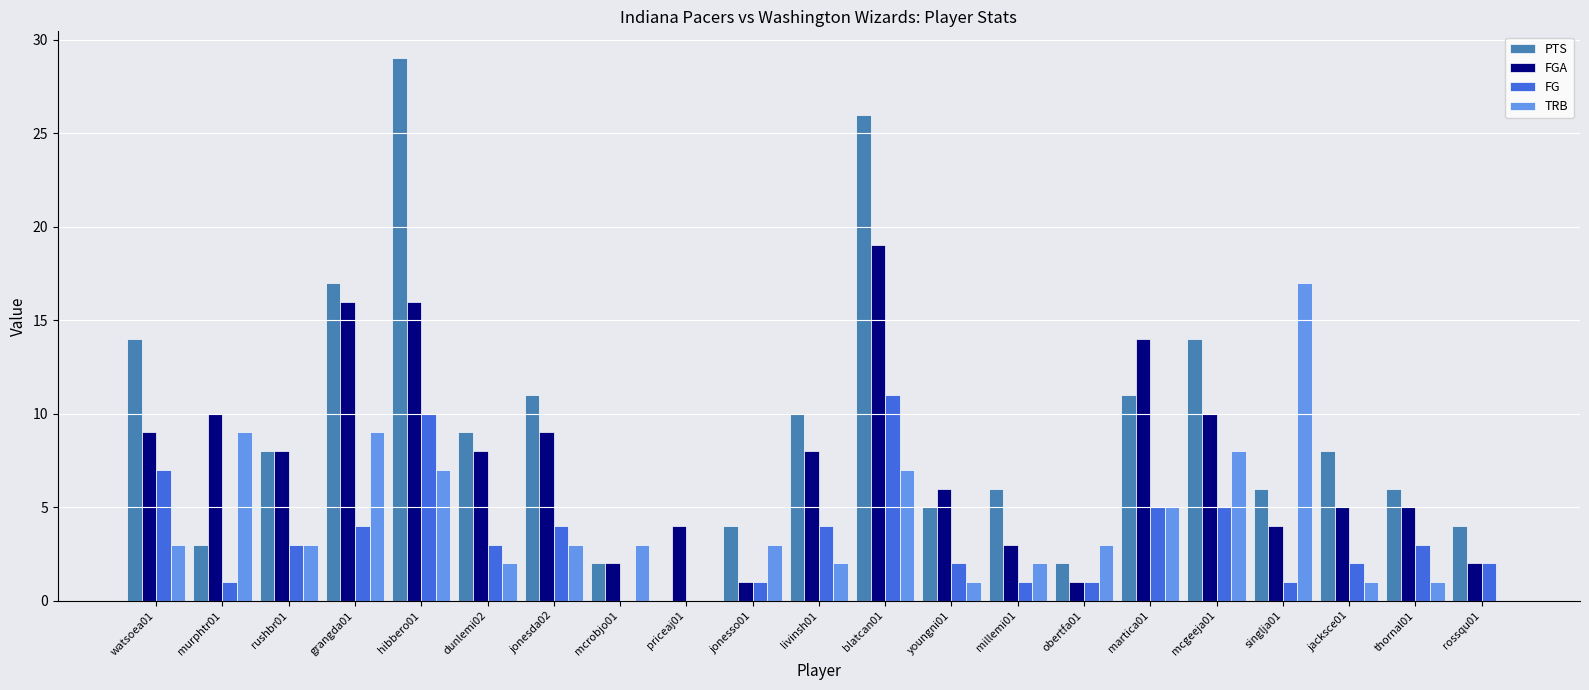

Reading left to right, extract all data points from this chart.

PTS: watsoea01=14	murphtr01=3	rushbr01=8	grangda01=17	hibbero01=29	dunlemi02=9	jonesda02=11	mcrobjo01=2	priceaj01=0	jonesso01=4	livinsh01=10	blatcan01=26	youngni01=5	millemi01=6	obertfa01=2	martica01=11	mcgeeja01=14	singlja01=6	jacksce01=8	thornal01=6	rossqu01=4
FGA: watsoea01=9	murphtr01=10	rushbr01=8	grangda01=16	hibbero01=16	dunlemi02=8	jonesda02=9	mcrobjo01=2	priceaj01=4	jonesso01=1	livinsh01=8	blatcan01=19	youngni01=6	millemi01=3	obertfa01=1	martica01=14	mcgeeja01=10	singlja01=4	jacksce01=5	thornal01=5	rossqu01=2
FG: watsoea01=7	murphtr01=1	rushbr01=3	grangda01=4	hibbero01=10	dunlemi02=3	jonesda02=4	mcrobjo01=0	priceaj01=0	jonesso01=1	livinsh01=4	blatcan01=11	youngni01=2	millemi01=1	obertfa01=1	martica01=5	mcgeeja01=5	singlja01=1	jacksce01=2	thornal01=3	rossqu01=2
TRB: watsoea01=3	murphtr01=9	rushbr01=3	grangda01=9	hibbero01=7	dunlemi02=2	jonesda02=3	mcrobjo01=3	priceaj01=0	jonesso01=3	livinsh01=2	blatcan01=7	youngni01=1	millemi01=2	obertfa01=3	martica01=5	mcgeeja01=8	singlja01=17	jacksce01=1	thornal01=1	rossqu01=0